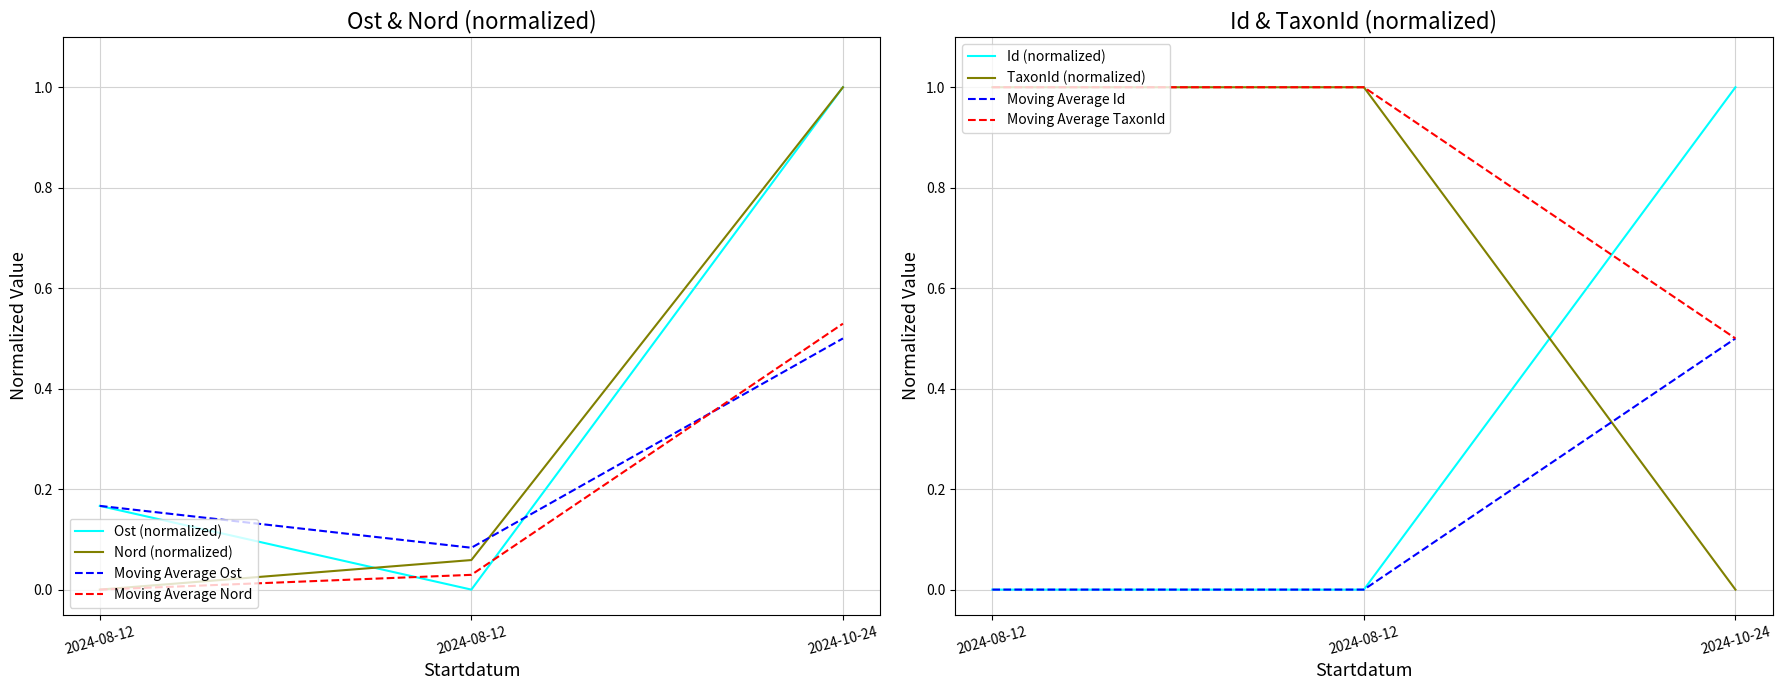

How many data points does each series have?

3